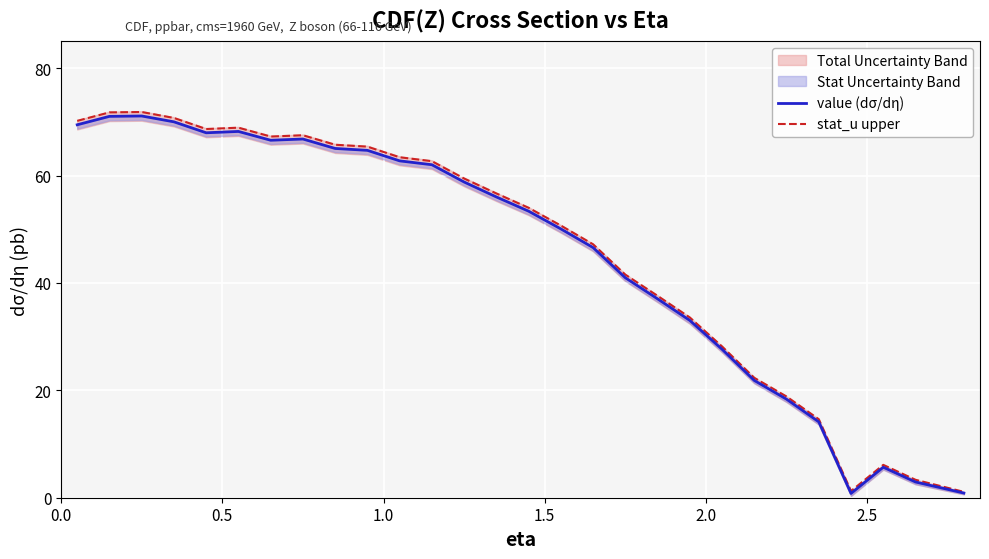

True or false: value (dσ/dη) and stat_u upper intersect in this chart.

False